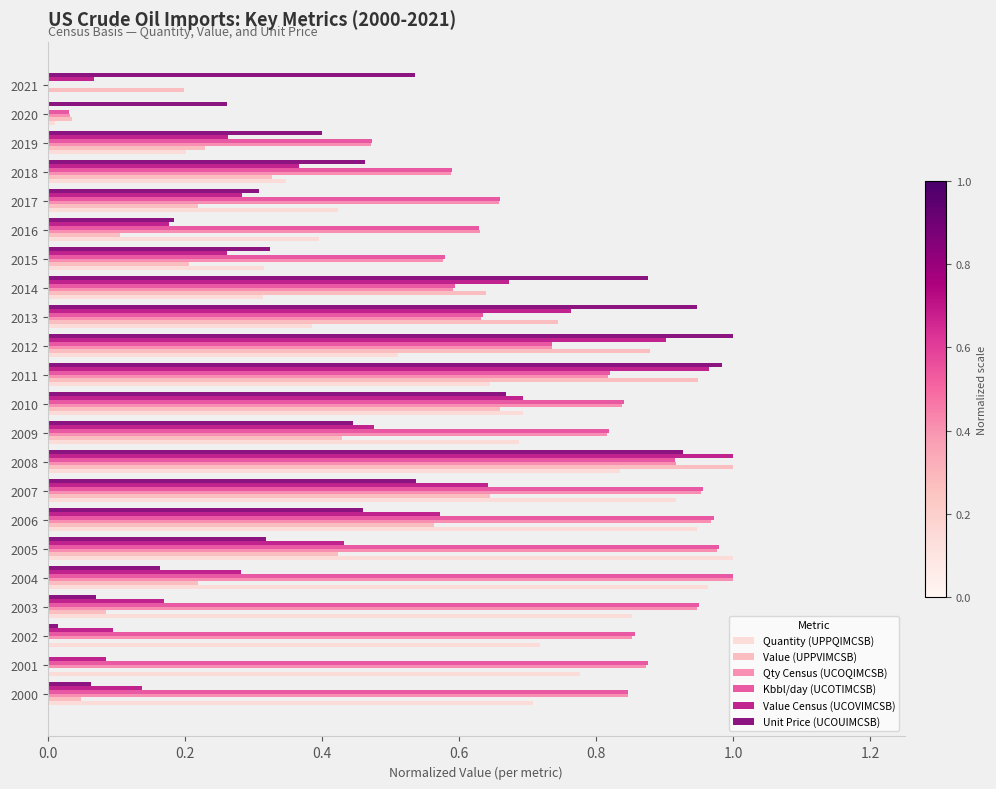

Where is Quantity (UPPQIMCSB) nearest to the value 0?

2021